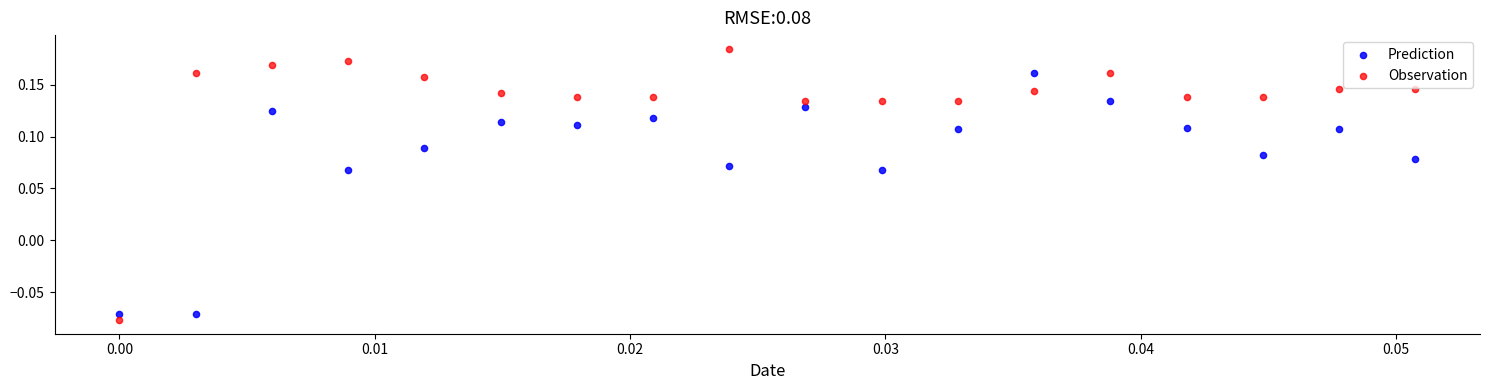

Which series reaches the minimum Y coordinate?

Observation